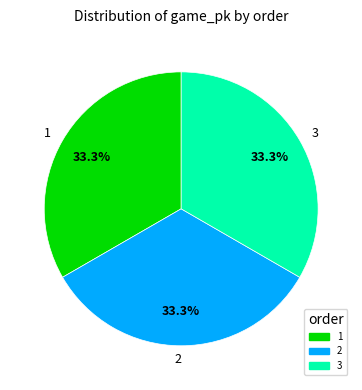

The 1 slice represents 33% of the pie. True or false?

True